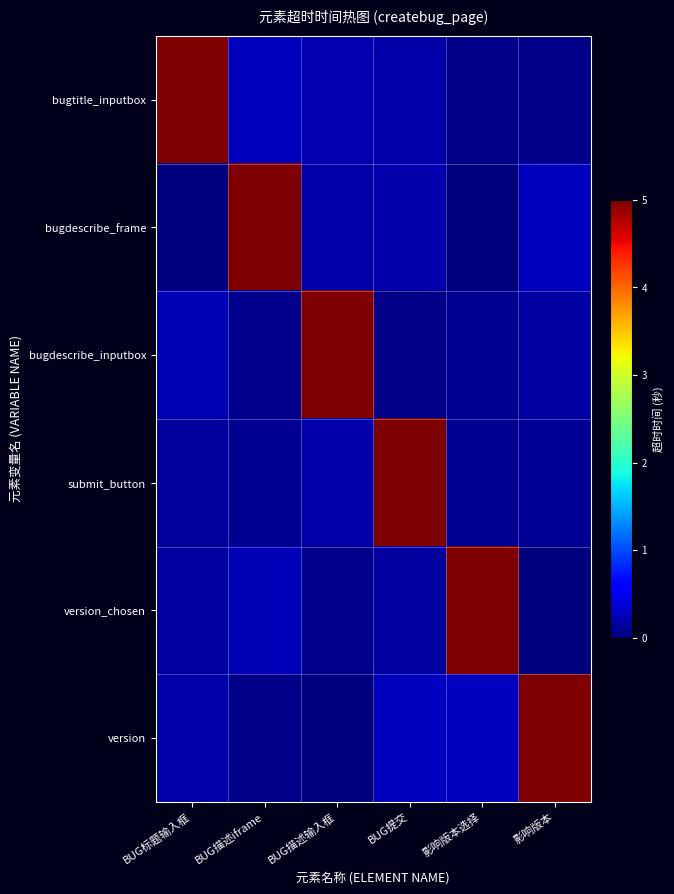

Which series has the largest range (max minus min)?

bugdescribe_frame